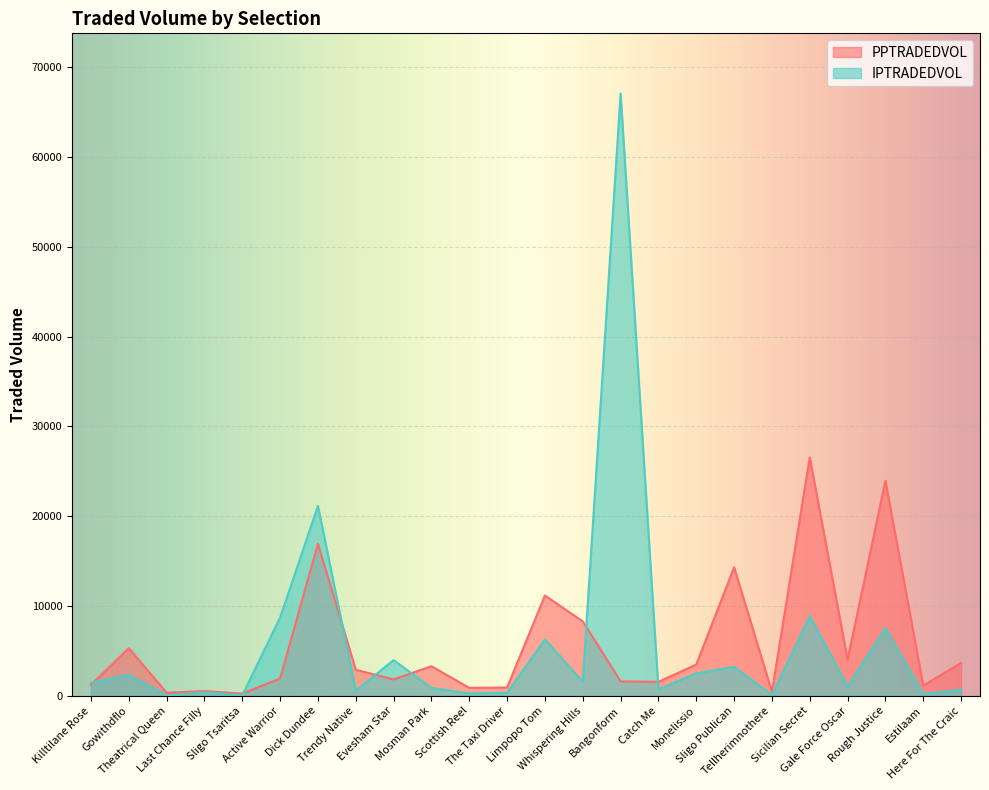

What is the maximum value for IPTRADEDVOL?

67077.5